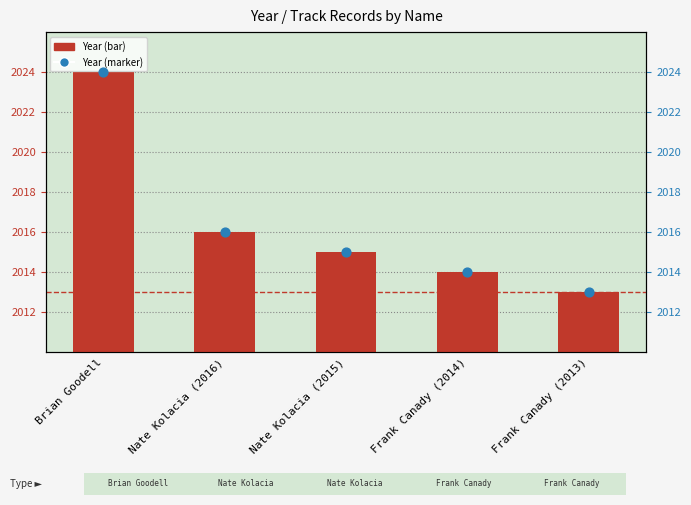

Which series has the largest total across all categories?

Year